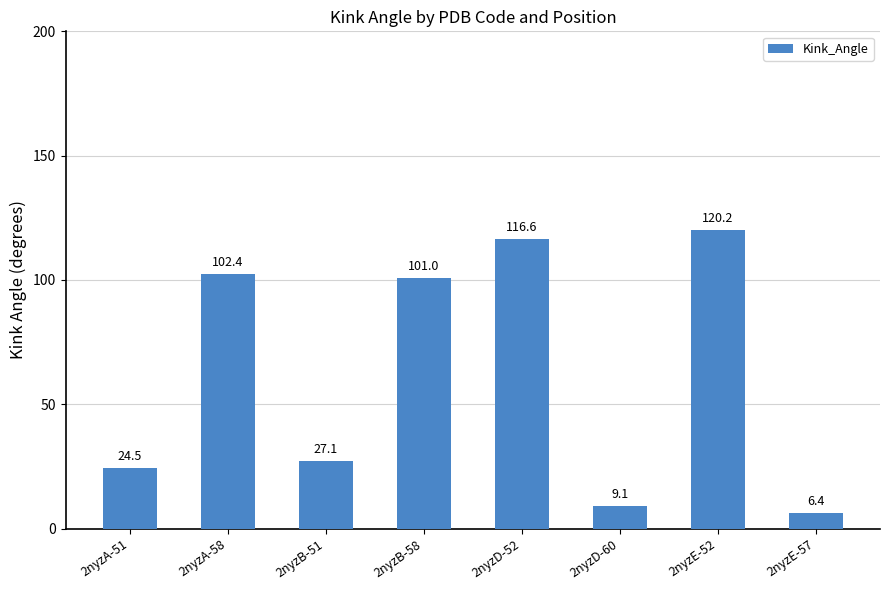

Read the value at 2nyzE-52.

120.2